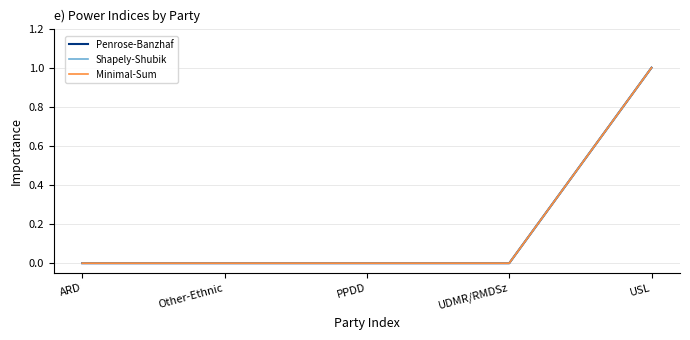

Which label corresponds to the smallest value in the chart?

ARD